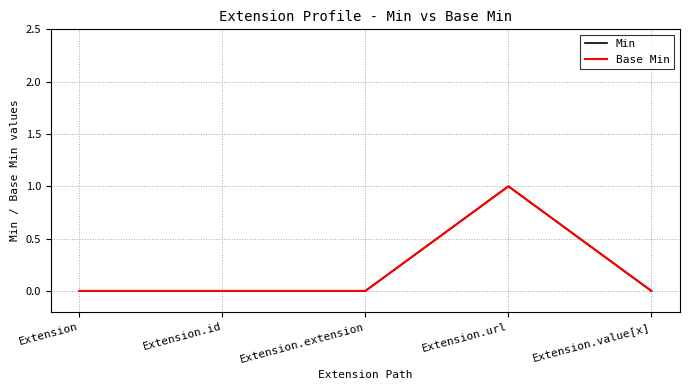

Does the chart display data point markers on the line(s)?

No